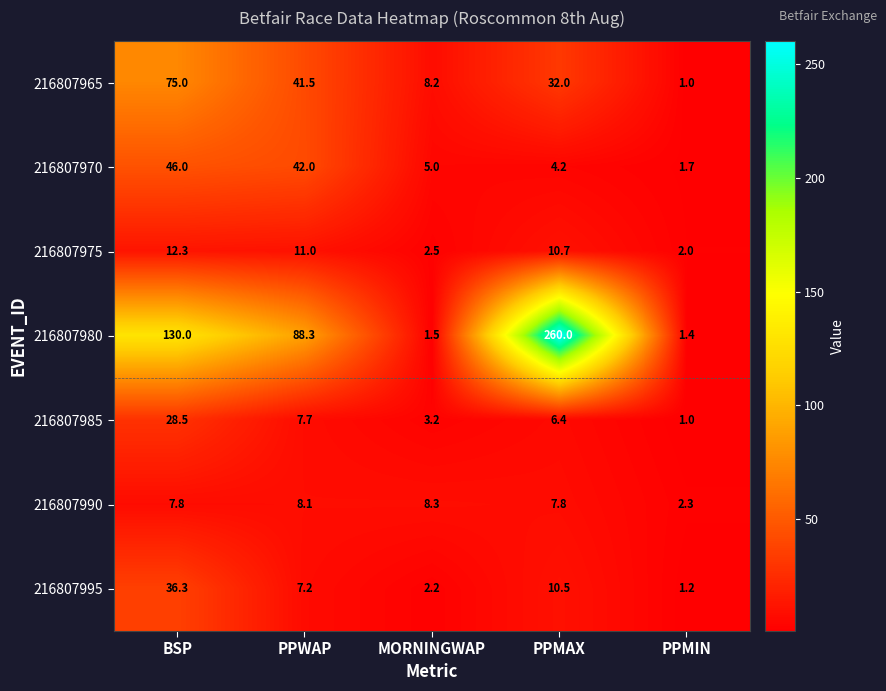

Rank the categories by 216807985 value from lowest to highest.

PPMIN, MORNINGWAP, PPMAX, PPWAP, BSP